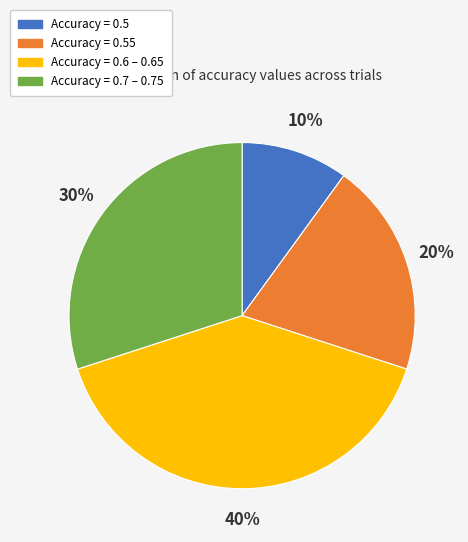

To the nearest percent, what is the average slice percentage?

25%